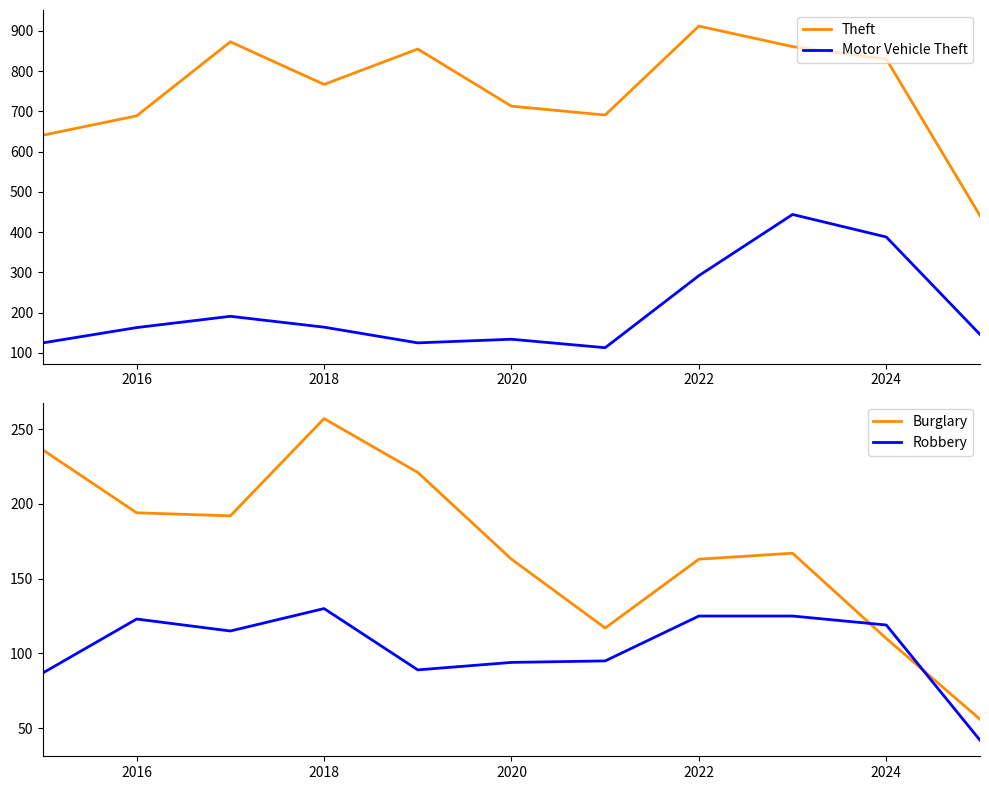

What is the minimum value for Theft?

441